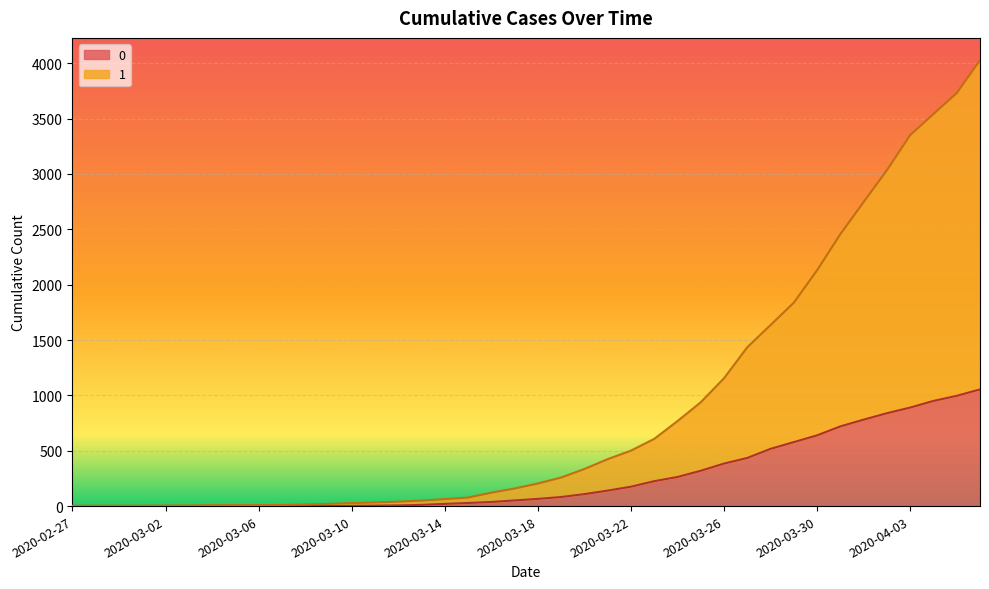

How many values in the 0 series are below 65?

20